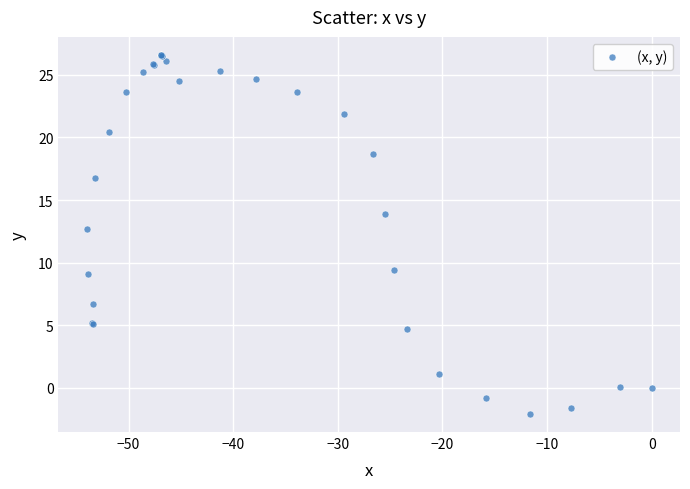

What Y value in the scatter plot is closest to 12?

12.7